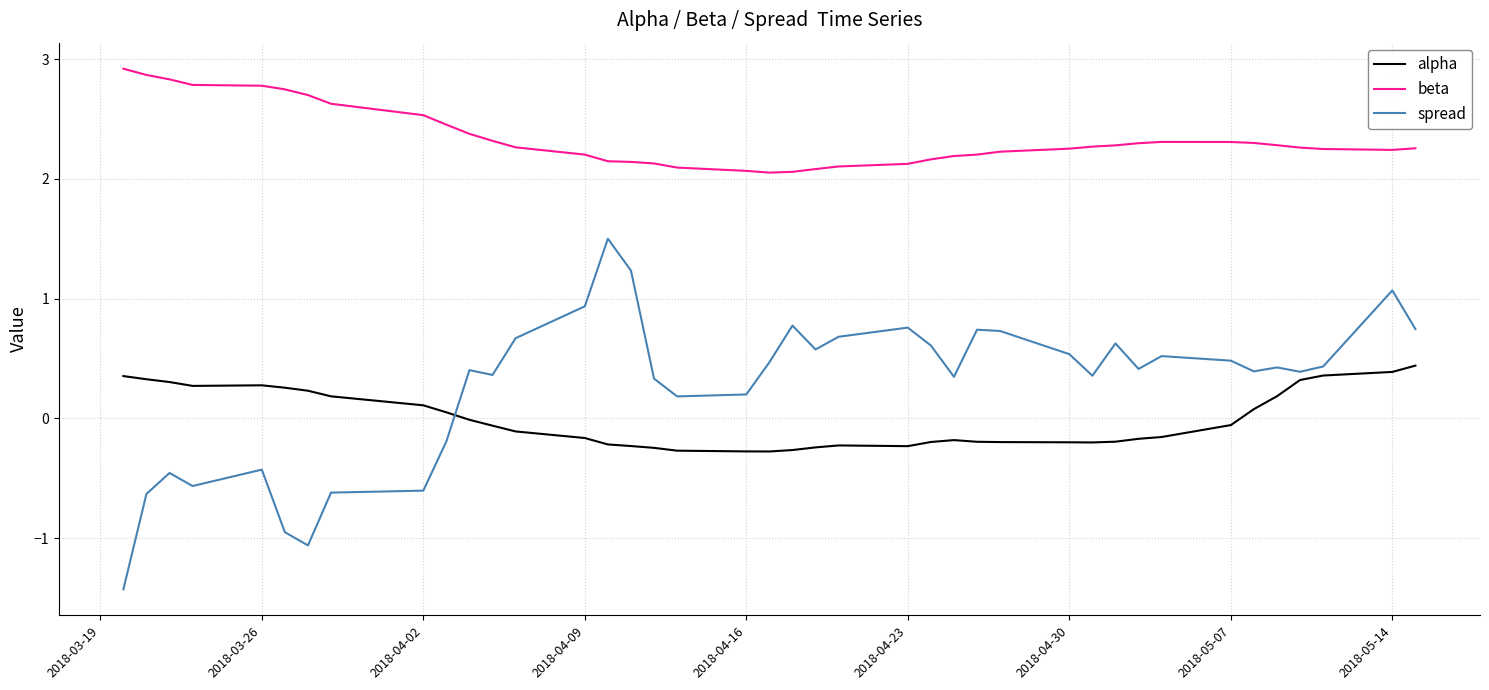

Which series has the largest total across all categories?

beta